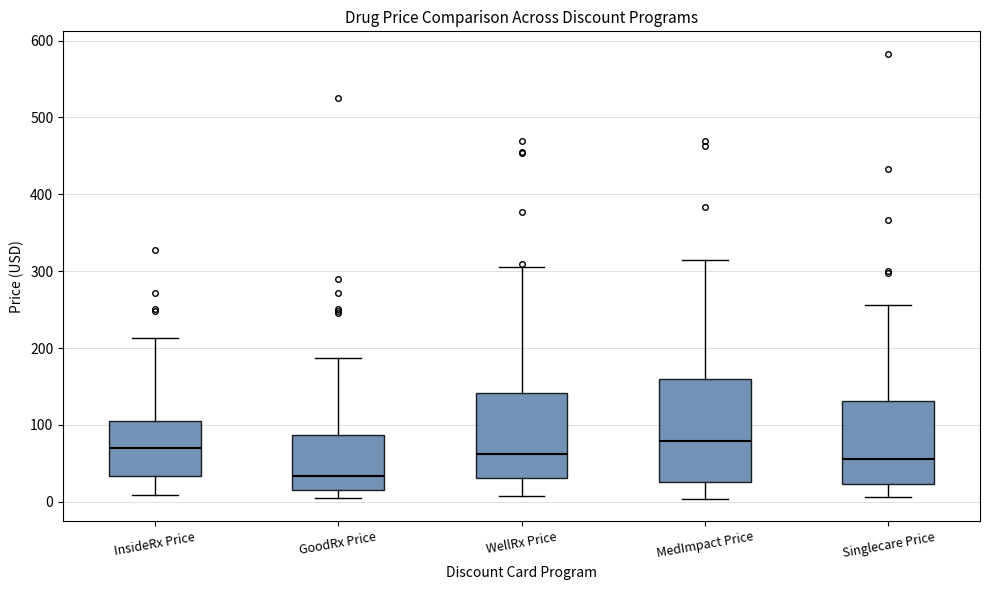

Reading left to right, transcribe this box plot: for each box, give where its median line is, the range the box spans, and where its two whiskers end, as read against the y-axis. The values are not printed on the chart, so give them approximately, as read against the axis.

InsideRx Price: median 70, box 30 to 110, whiskers 10 to 210
GoodRx Price: median 30, box 20 to 90, whiskers 10 to 190
WellRx Price: median 60, box 30 to 140, whiskers 10 to 310
MedImpact Price: median 80, box 30 to 160, whiskers 0 to 310
Singlecare Price: median 60, box 20 to 130, whiskers 10 to 260